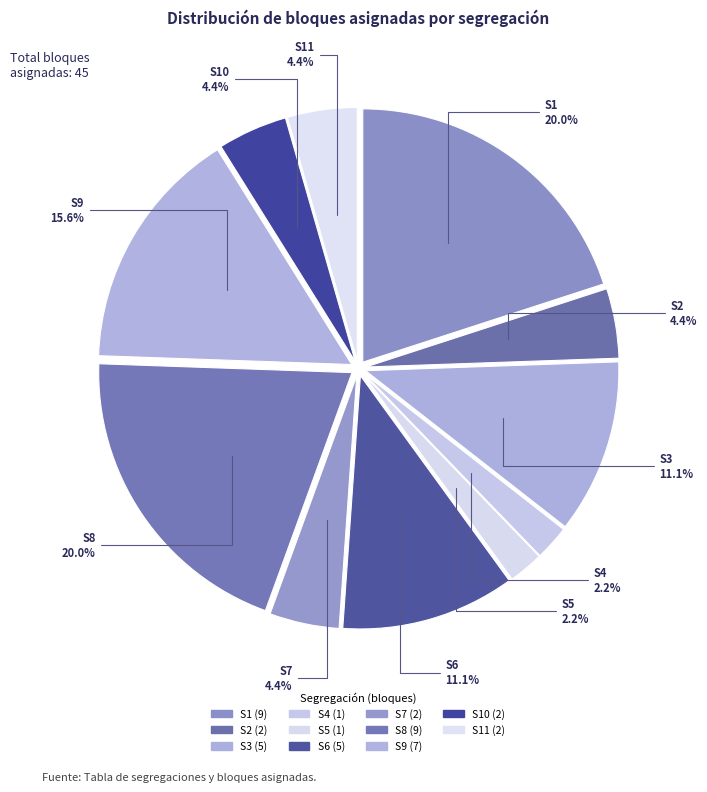

How many slices are in this pie chart?

11